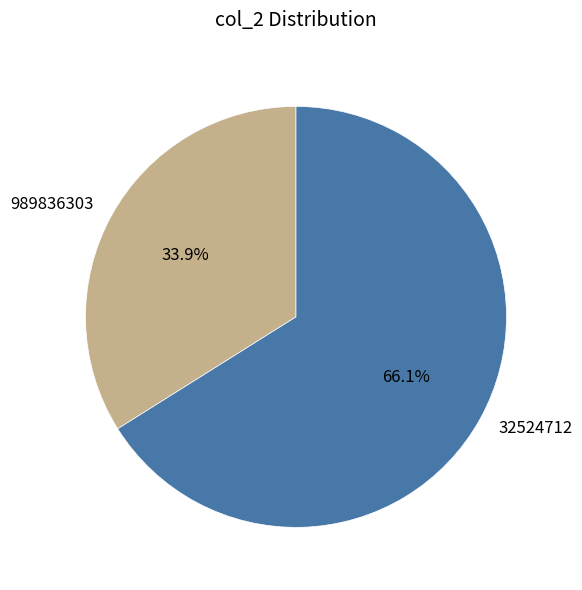

Combined, what portion of the pie is 32524712 and 989836303?

100.0%